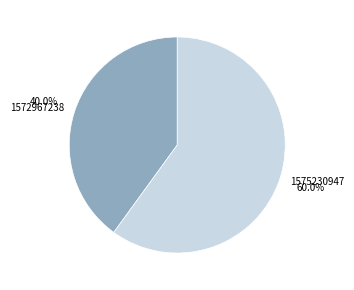

True or false: 1575230947 accounts for 73% of the total.

False